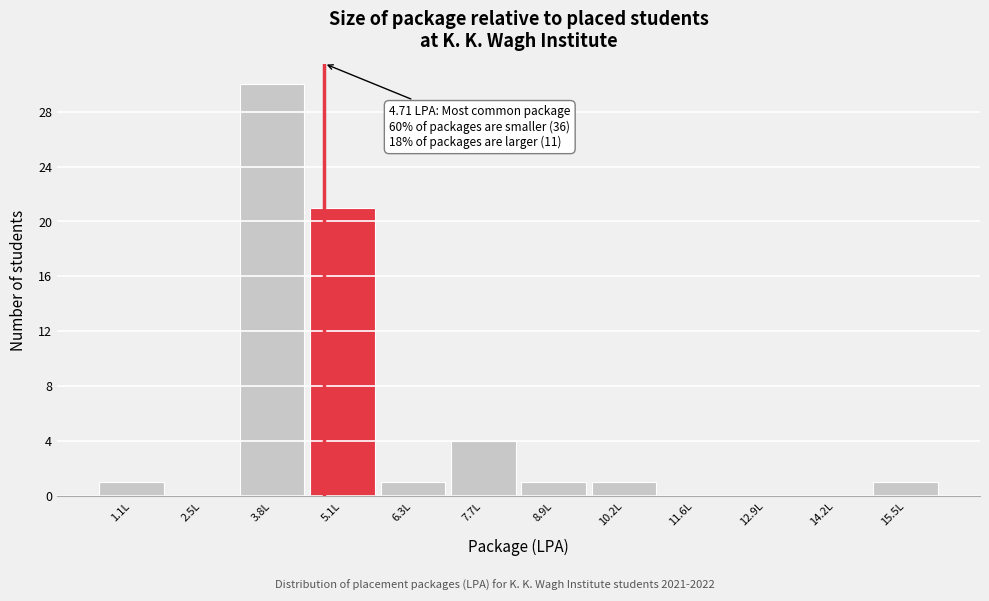

Which range on the x-axis has the tallest bar?

3.1 to 4.4